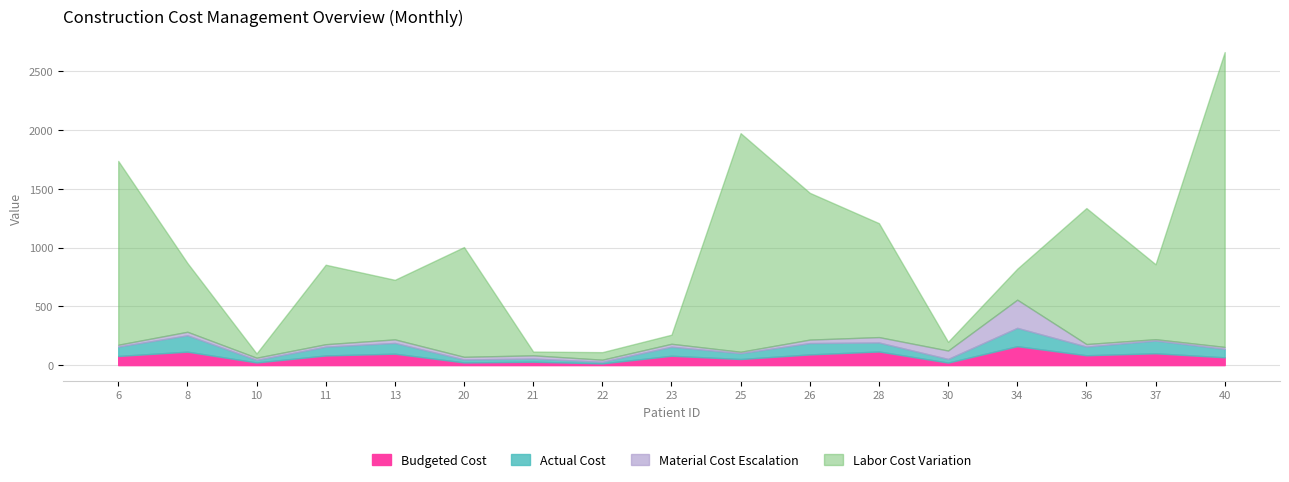

After their last crossing, which series has the higher values: Material Cost Escalation or Budgeted Cost?

Budgeted Cost